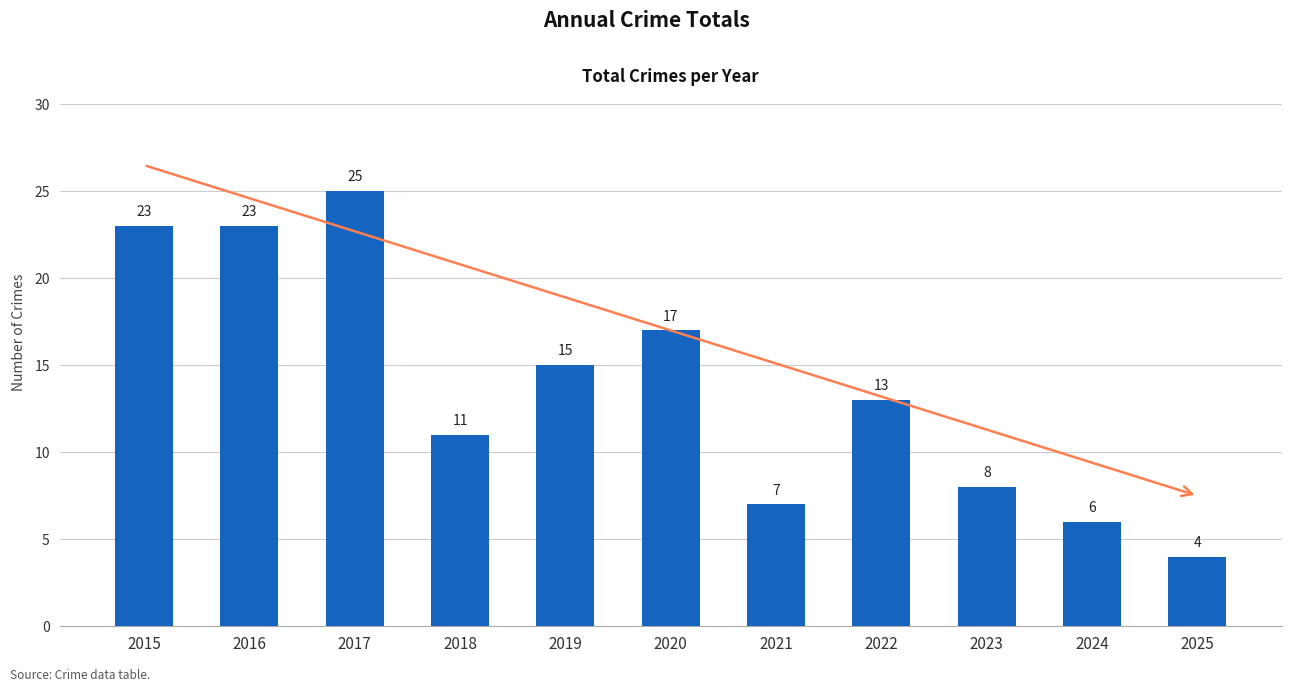

Where does the data first go above 13?

2015